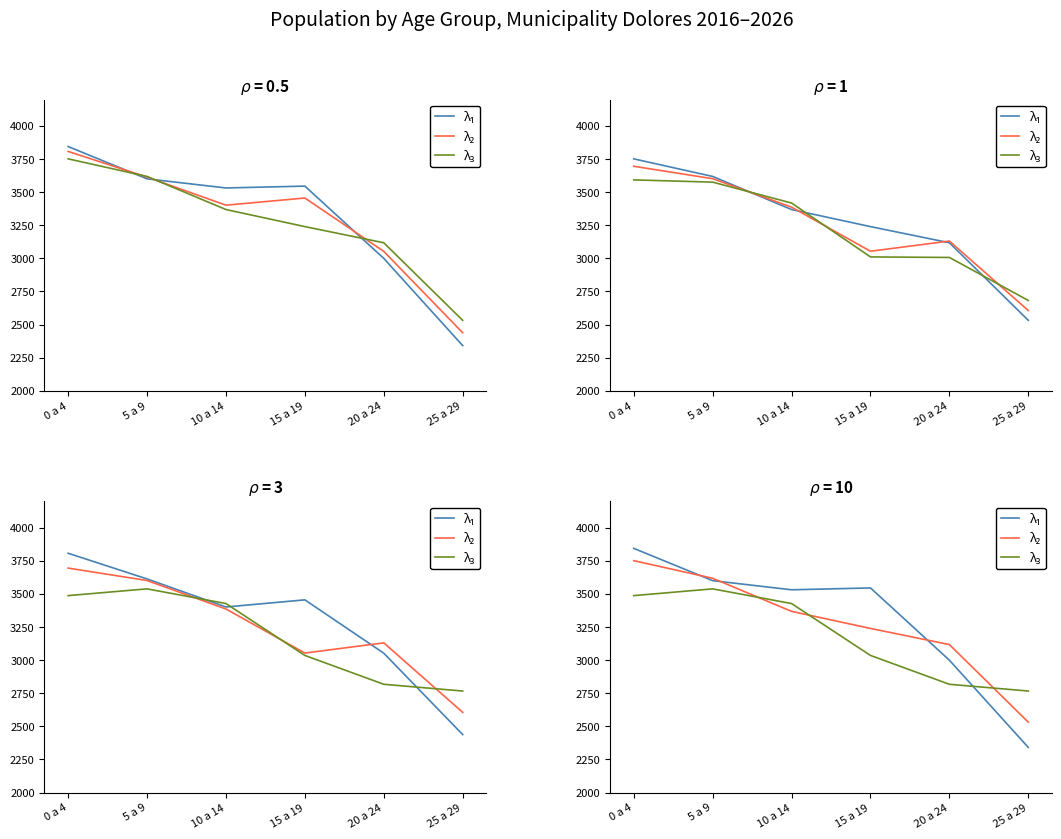

What is the label of the 1st point from the left?

0 a 4